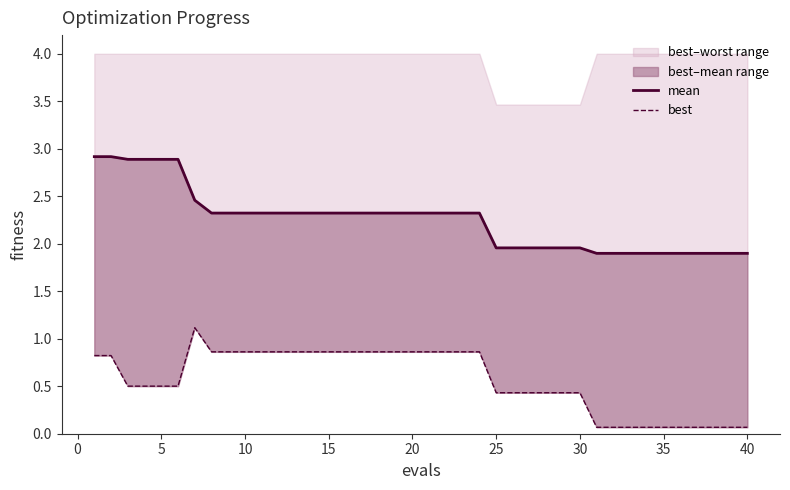

What is the spread (max minus min) of values at 20?

1.5